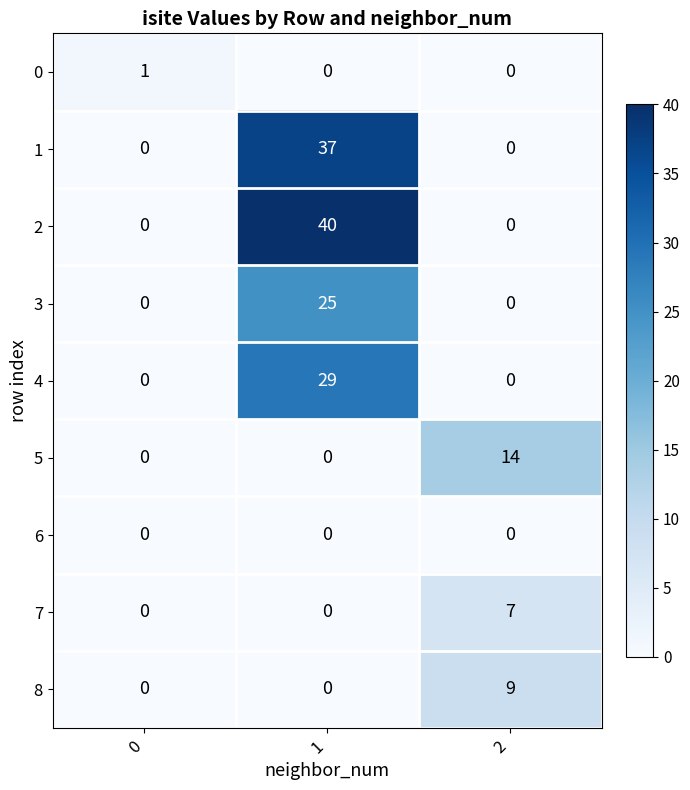

Reading left to right, transcribe all the data shown in this chart.

0: 0=1	1=0	2=0
1: 0=0	1=37	2=0
2: 0=0	1=40	2=0
3: 0=0	1=25	2=0
4: 0=0	1=29	2=0
5: 0=0	1=0	2=14
6: 0=0	1=0	2=0
7: 0=0	1=0	2=7
8: 0=0	1=0	2=9